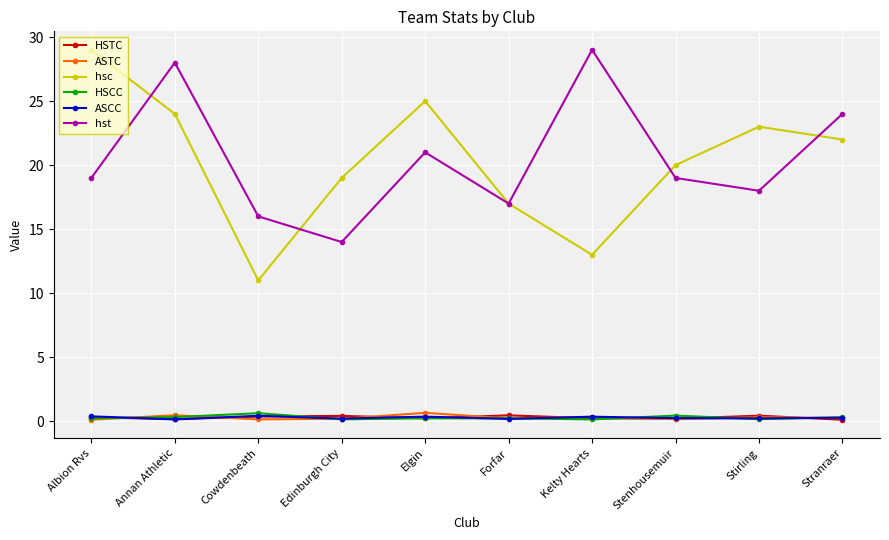

In HSCC, how many points are higher than both neighbors (excluding endpoints)?

3